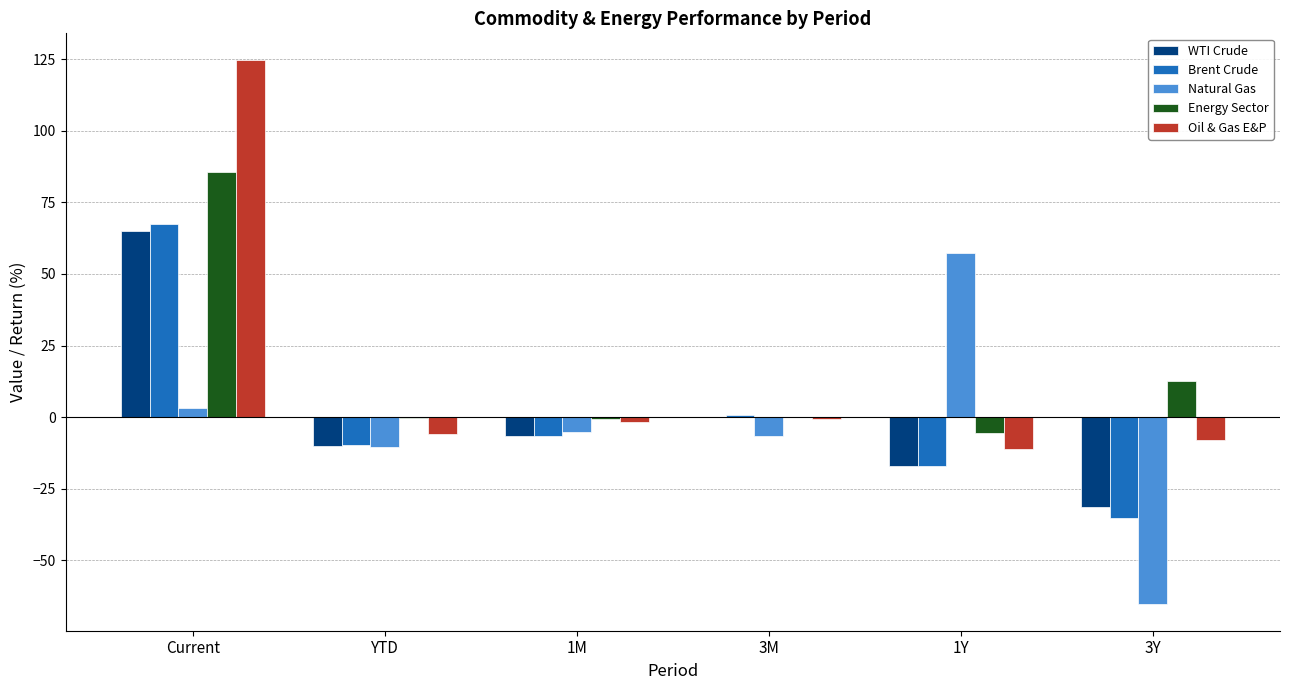

Where does the WTI Crude series first go above -6?

Current